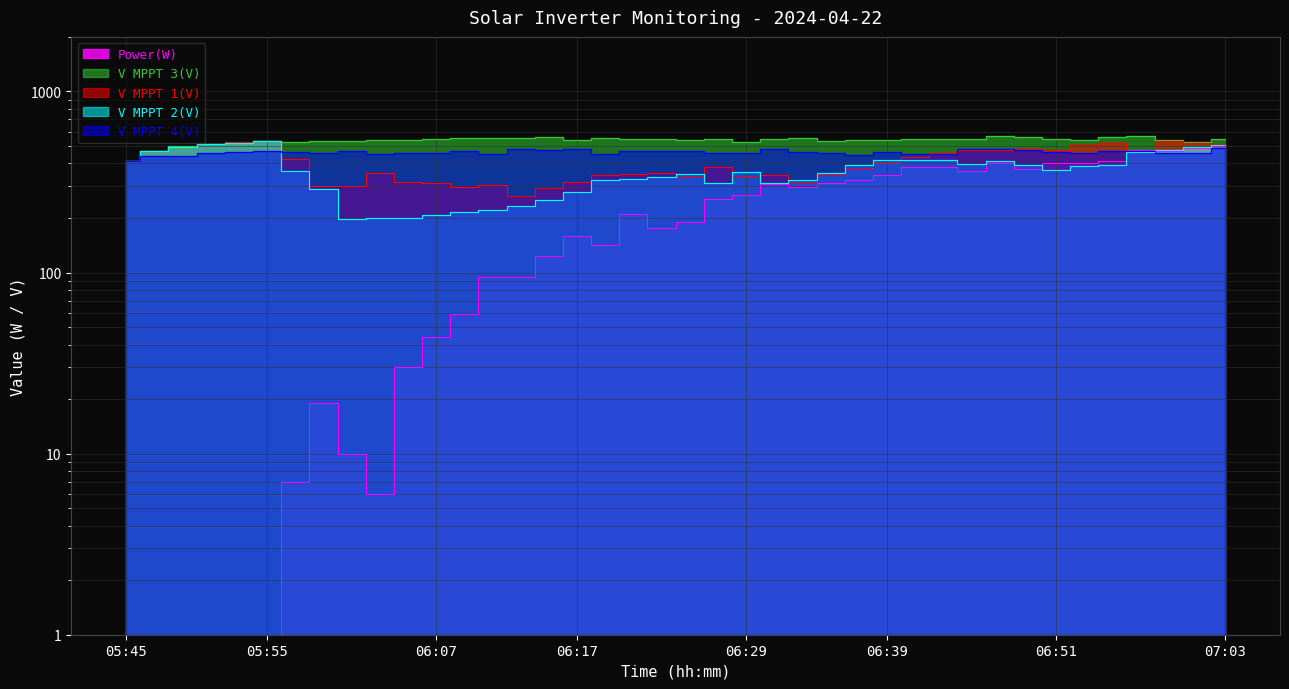

What is the label of the 37th point from the right?

05:51